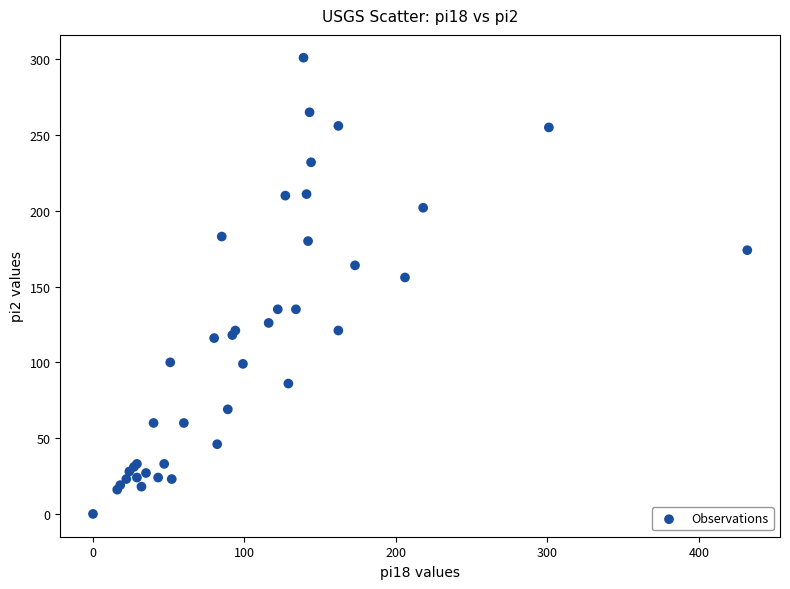

What Y value in the scatter plot is closest to 150?

156